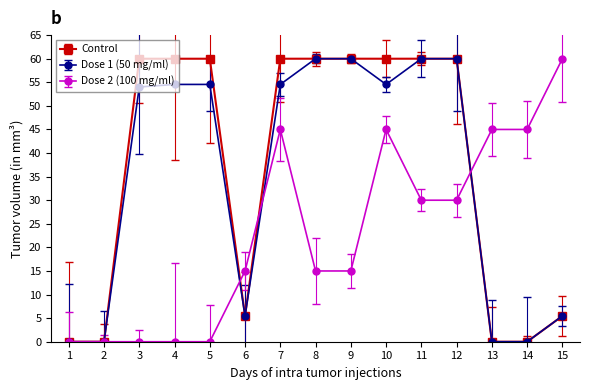

Between 7 and 11, which is larger?

7